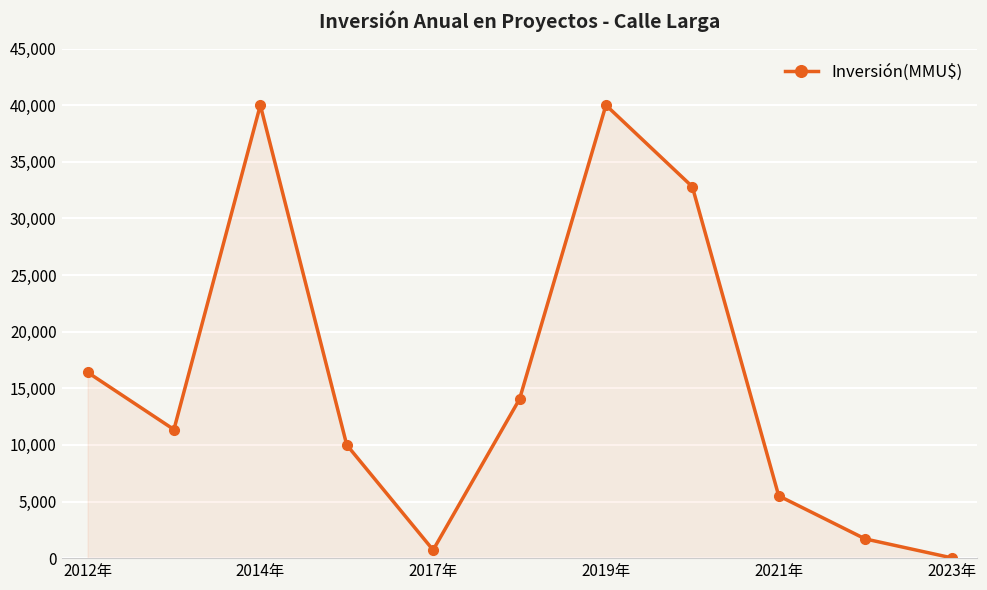

True or false: there are more than 2 points higher than both neighbors.

False